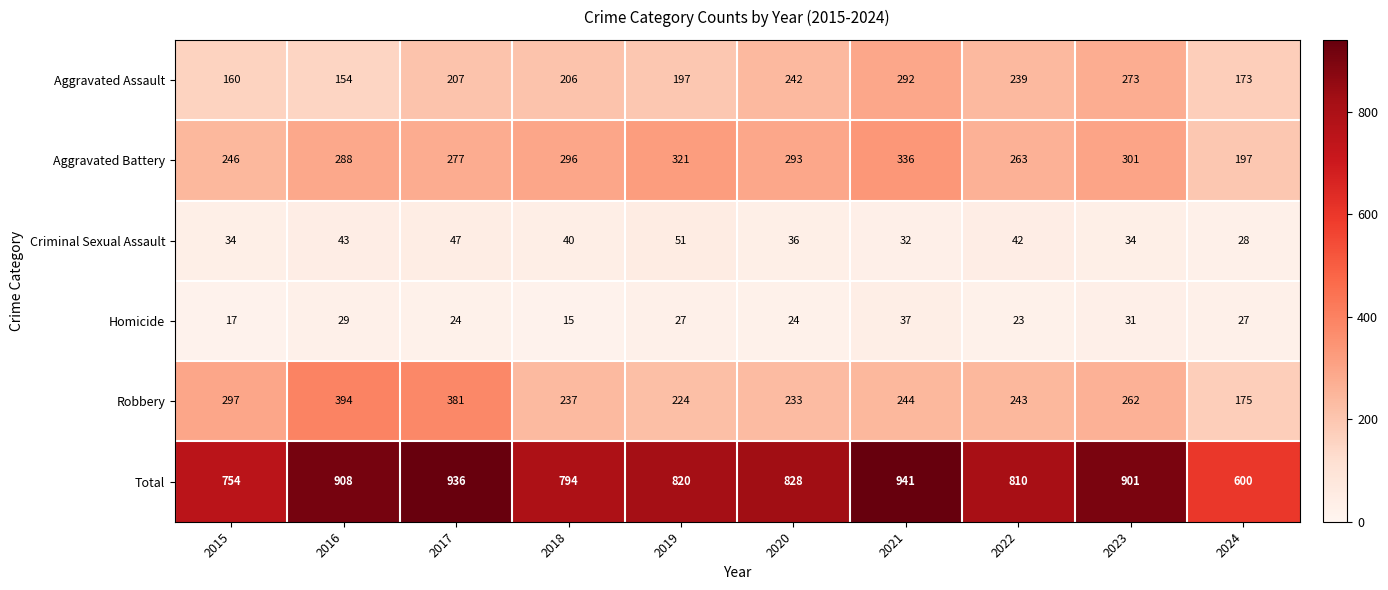

Is it true that Aggravated Assault equals 239 at 2022?

True